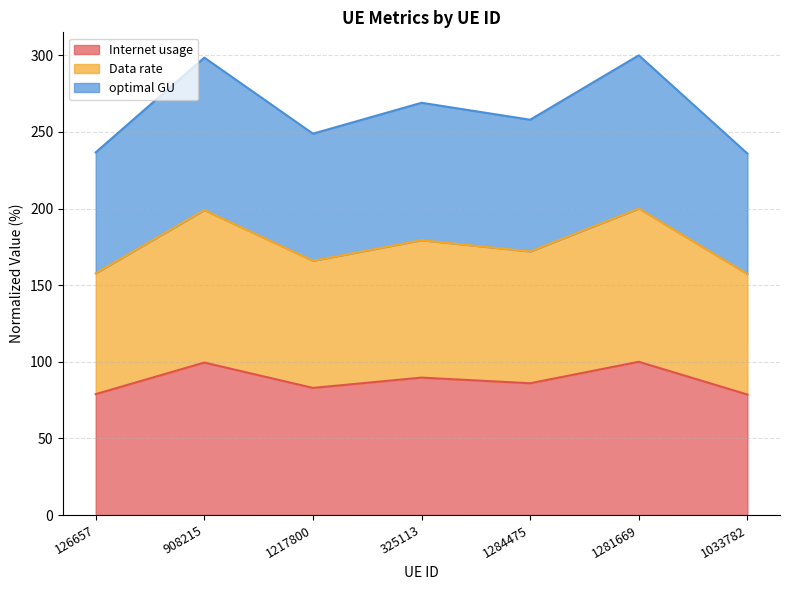

Does the chart have visible grid lines?

Yes